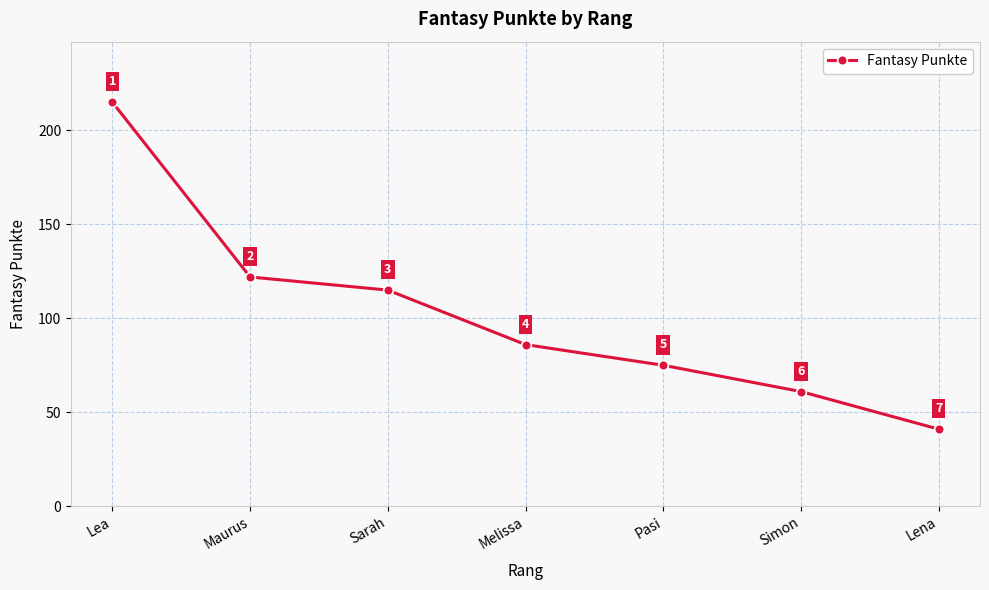

True or false: there are more than 1 points higher than both neighbors.

False